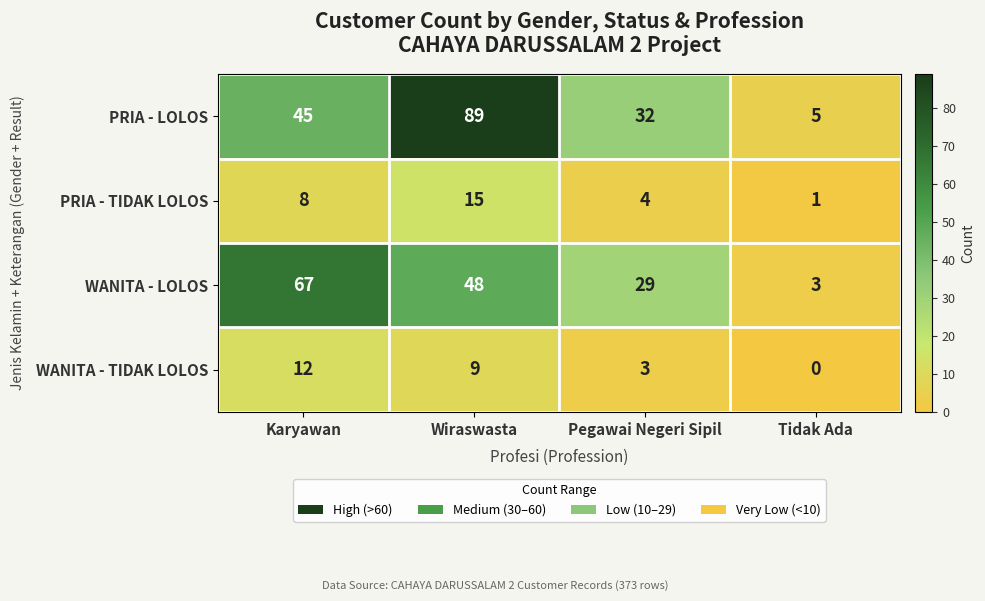

True or false: PRIA - TIDAK LOLOS has a value of 14 at Karyawan.

False